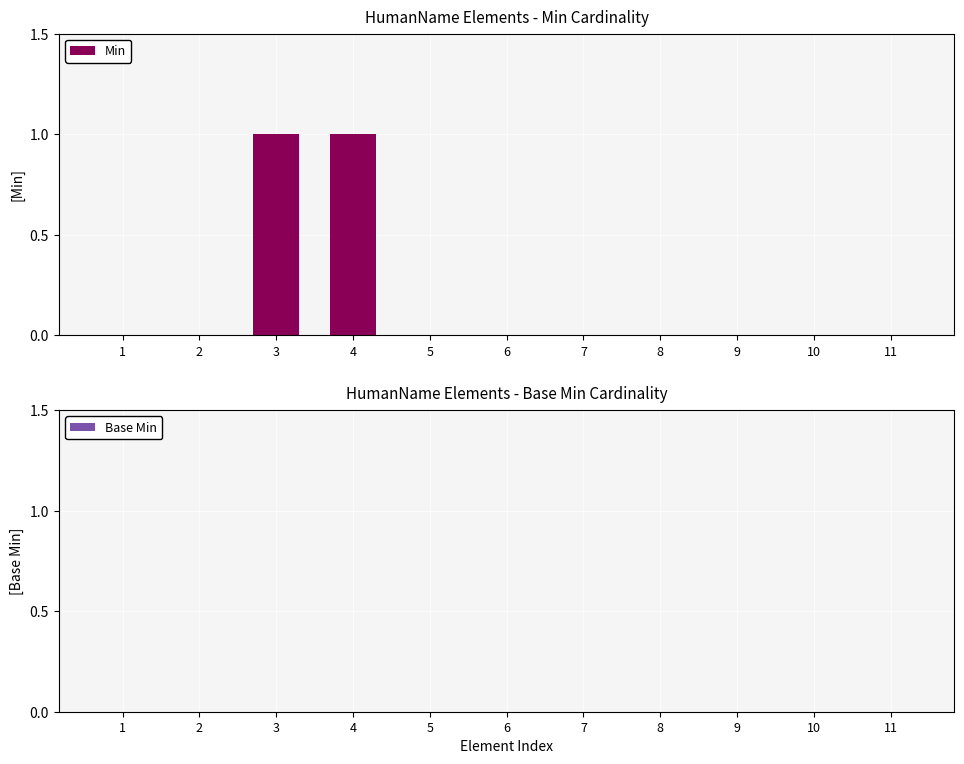

Which has a higher value, 4 or 5?

4